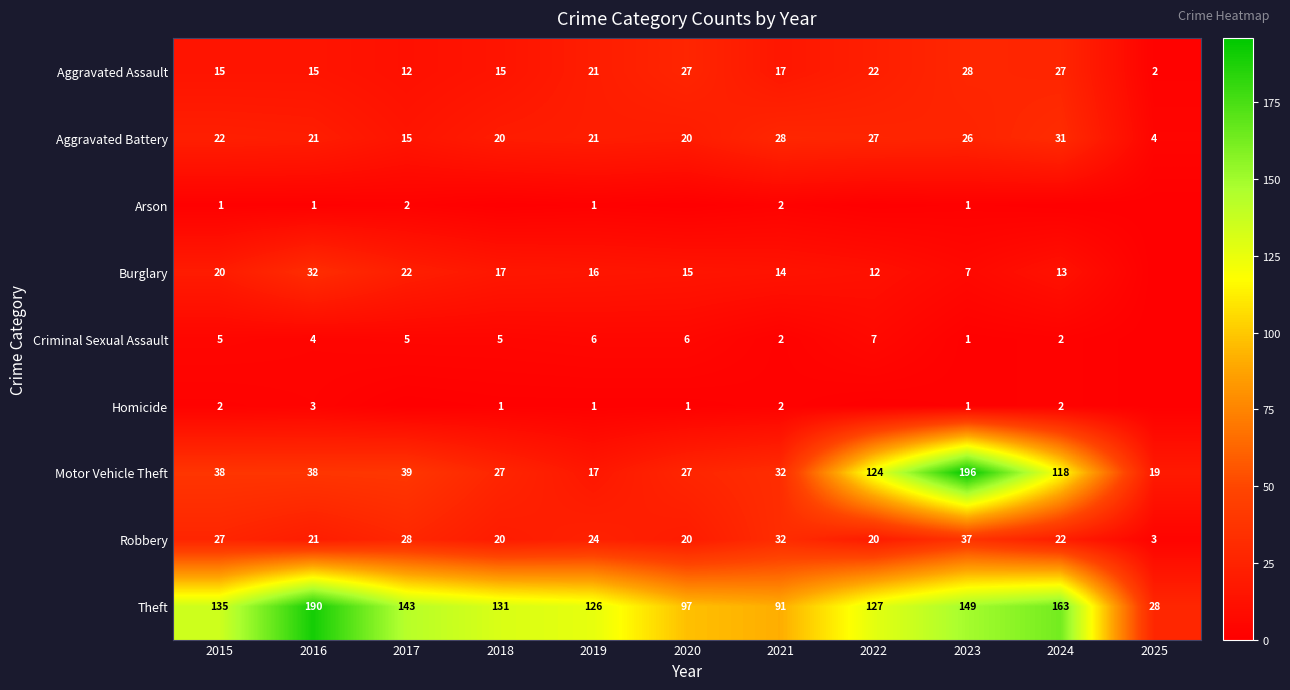

What is the maximum value shown in the chart?

196